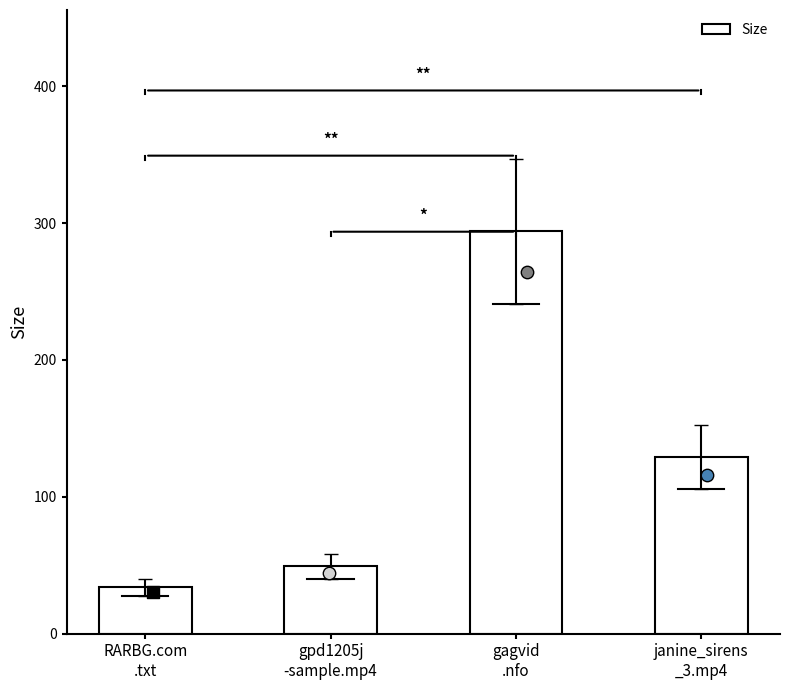

Which has a higher value, RARBG.com
.txt or gpd1205j
-sample.mp4?

gpd1205j
-sample.mp4